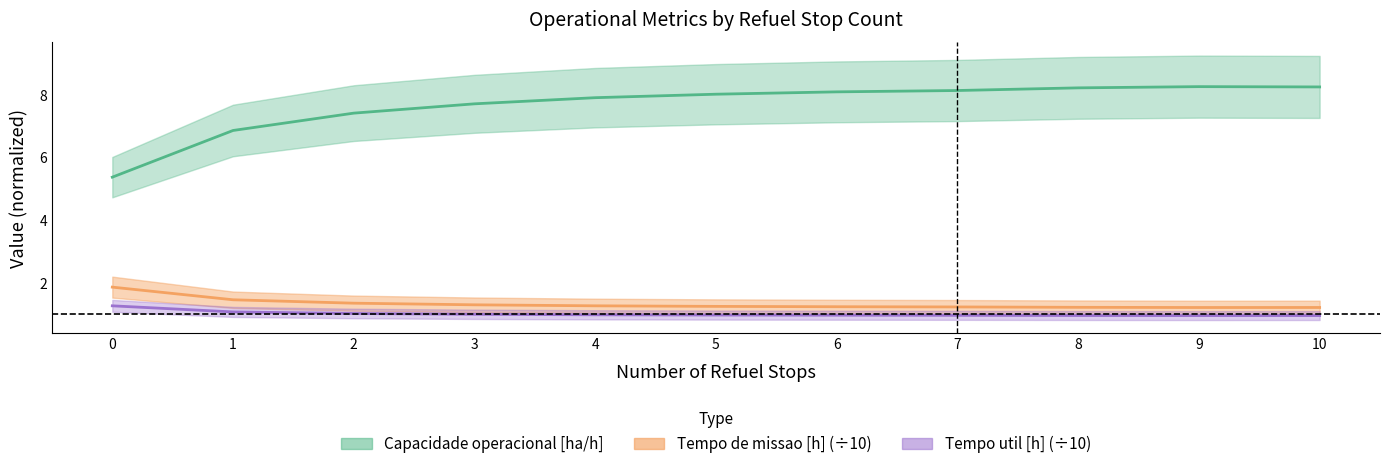

Reading left to right, transcribe all the data shown in this chart.

Capacidade operacional [ha/h]: 0=5.4	1=6.9	2=7.4	3=7.7	4=7.9	5=8.0	6=8.1	7=8.1	8=8.2	9=8.3	10=8.3
Tempo de missao [h]: 0=1.9	1=1.5	2=1.3	3=1.3	4=1.3	5=1.2	6=1.2	7=1.2	8=1.2	9=1.2	10=1.2
Tempo util [h]: 0=1.3	1=1.1	2=1.0	3=1.0	4=1.0	5=1.0	6=1.0	7=1.0	8=1.0	9=1.0	10=1.0